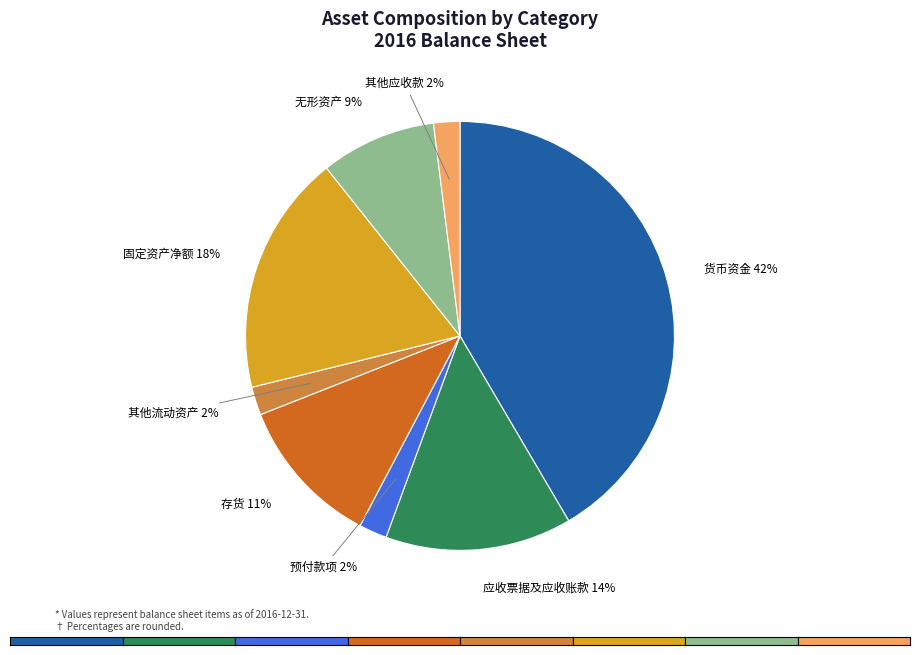

To the nearest percent, what is the average slice percentage?

12%